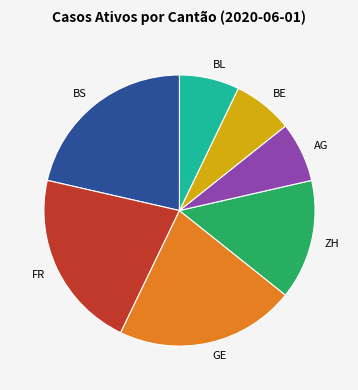

Count the number of slices in the pie.

7